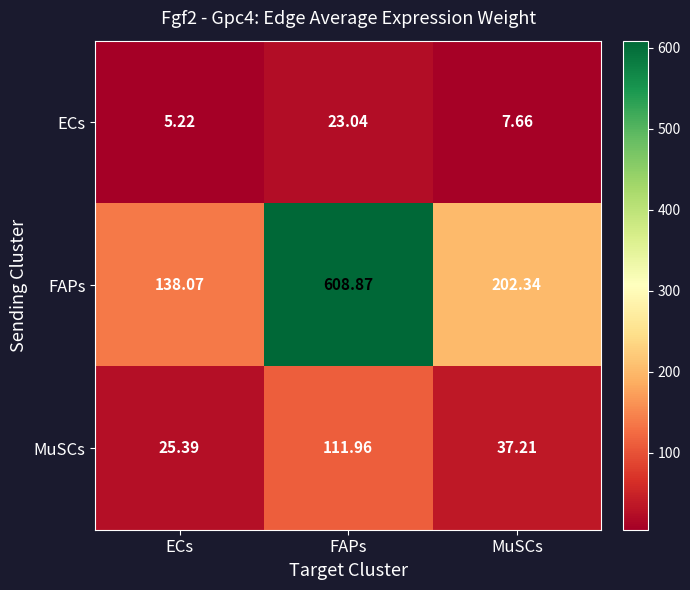

List the series in order of their peak value, highest first.

FAPs, MuSCs, ECs